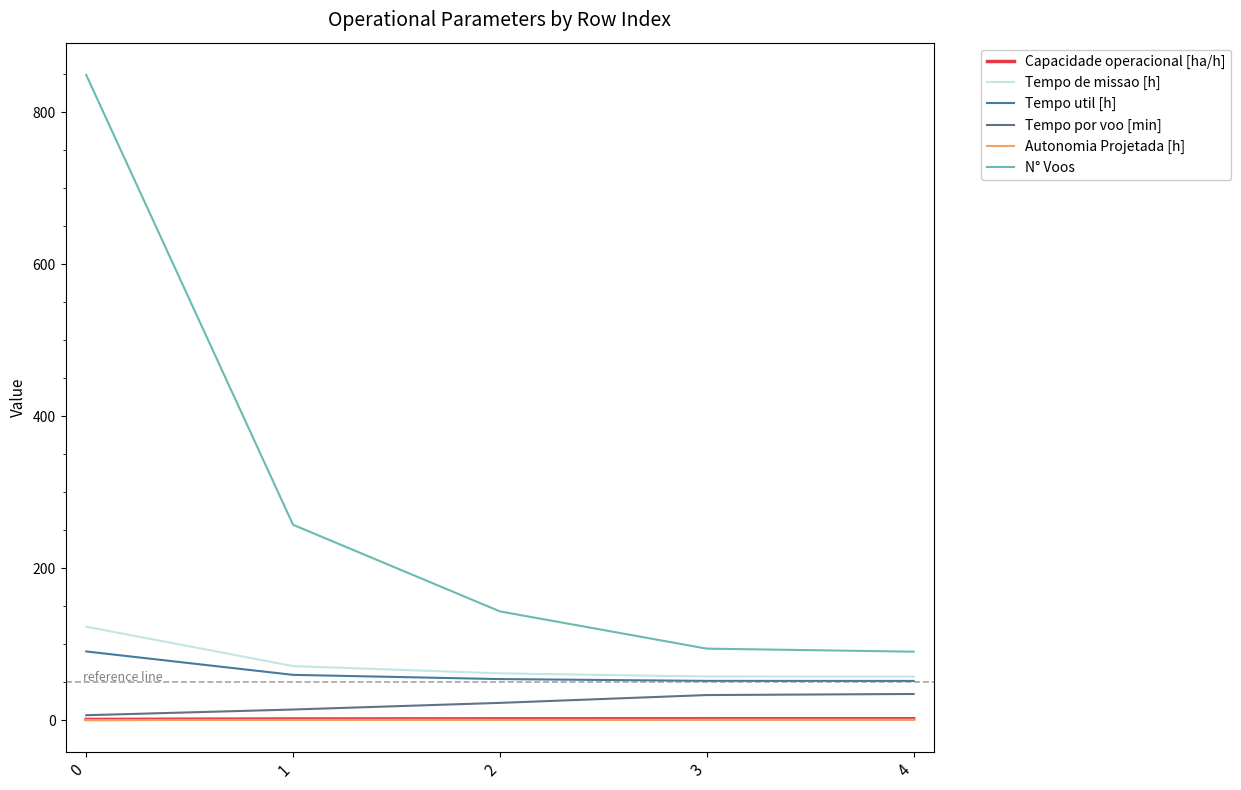

True or false: N° Voos and Capacidade operacional [ha/h] intersect in this chart.

False